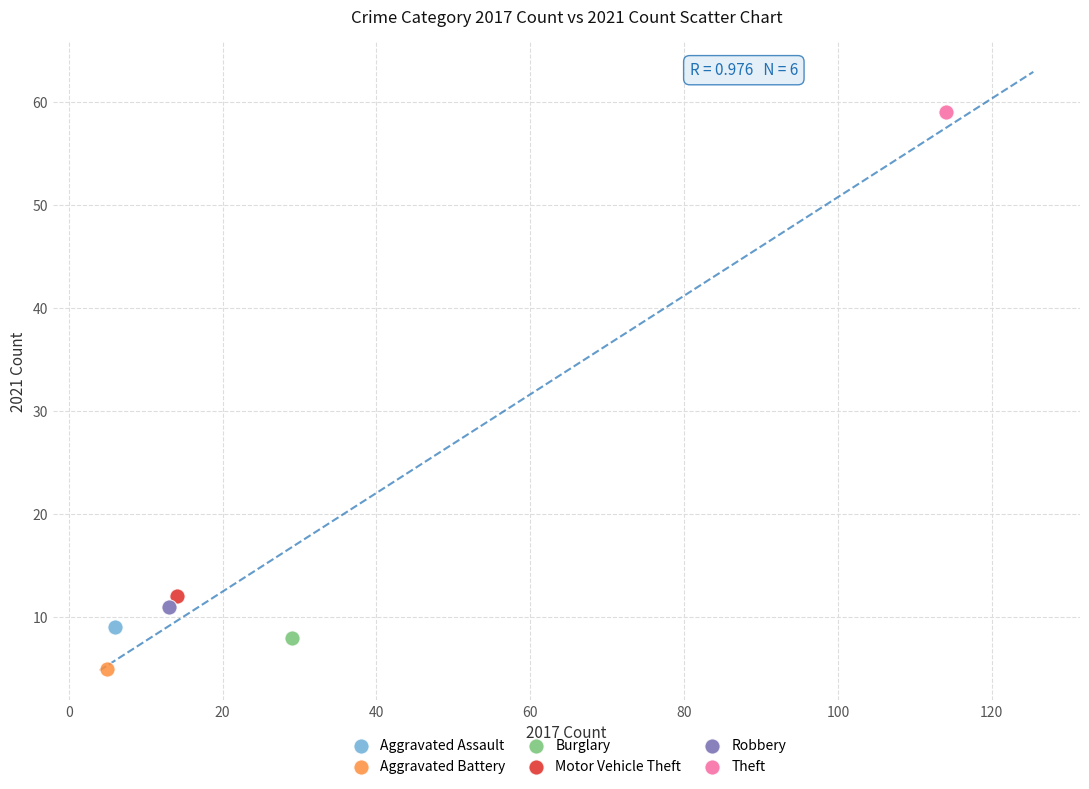

What are all the series names shown in the legend?

Aggravated Assault, Aggravated Battery, Burglary, Motor Vehicle Theft, Robbery, Theft